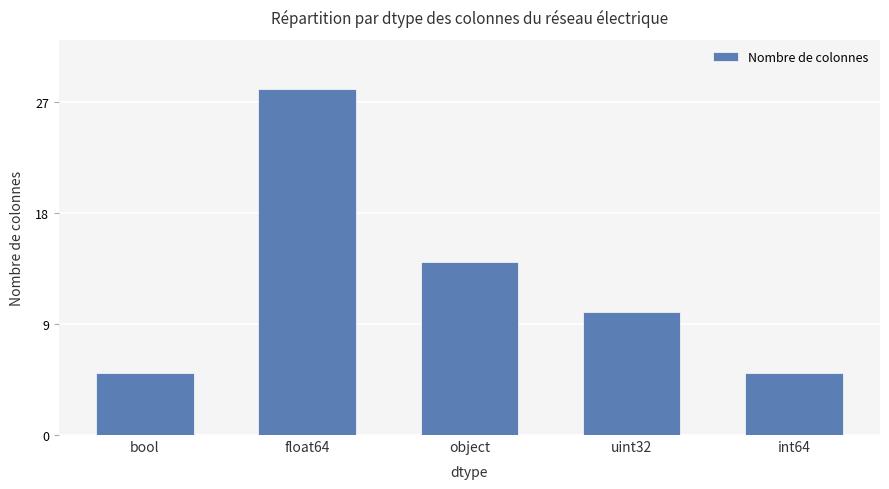

Reading left to right, extract all data points from this chart.

bool=5	float64=28	object=14	uint32=10	int64=5